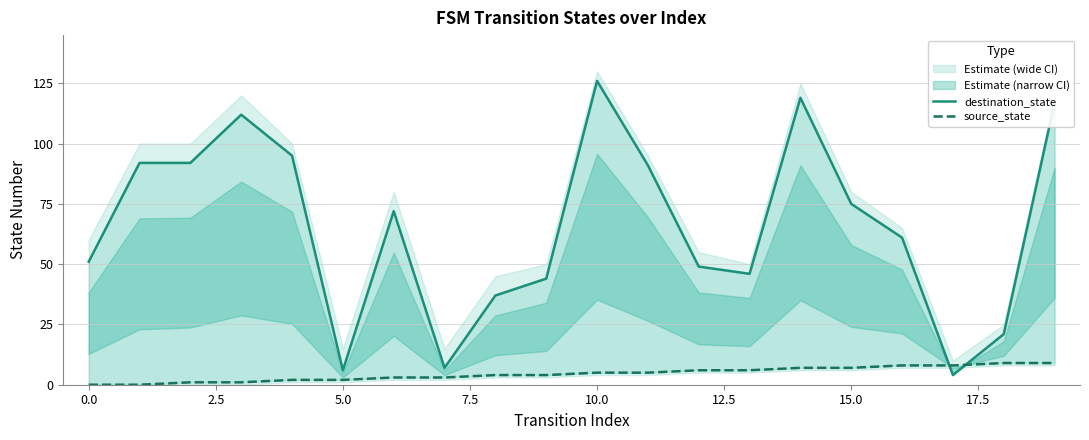

What is the average value of the destination_state series?

66